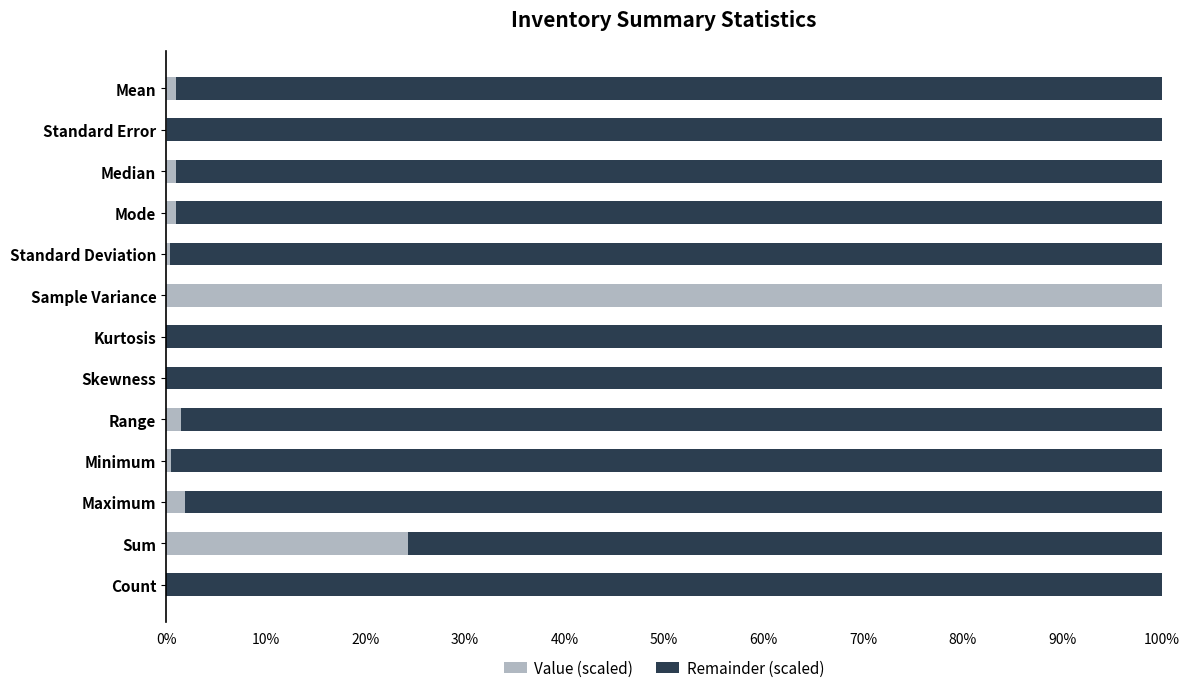

What is the difference between the second highest and minimum values in the Remainder (scaled) series?

1.0